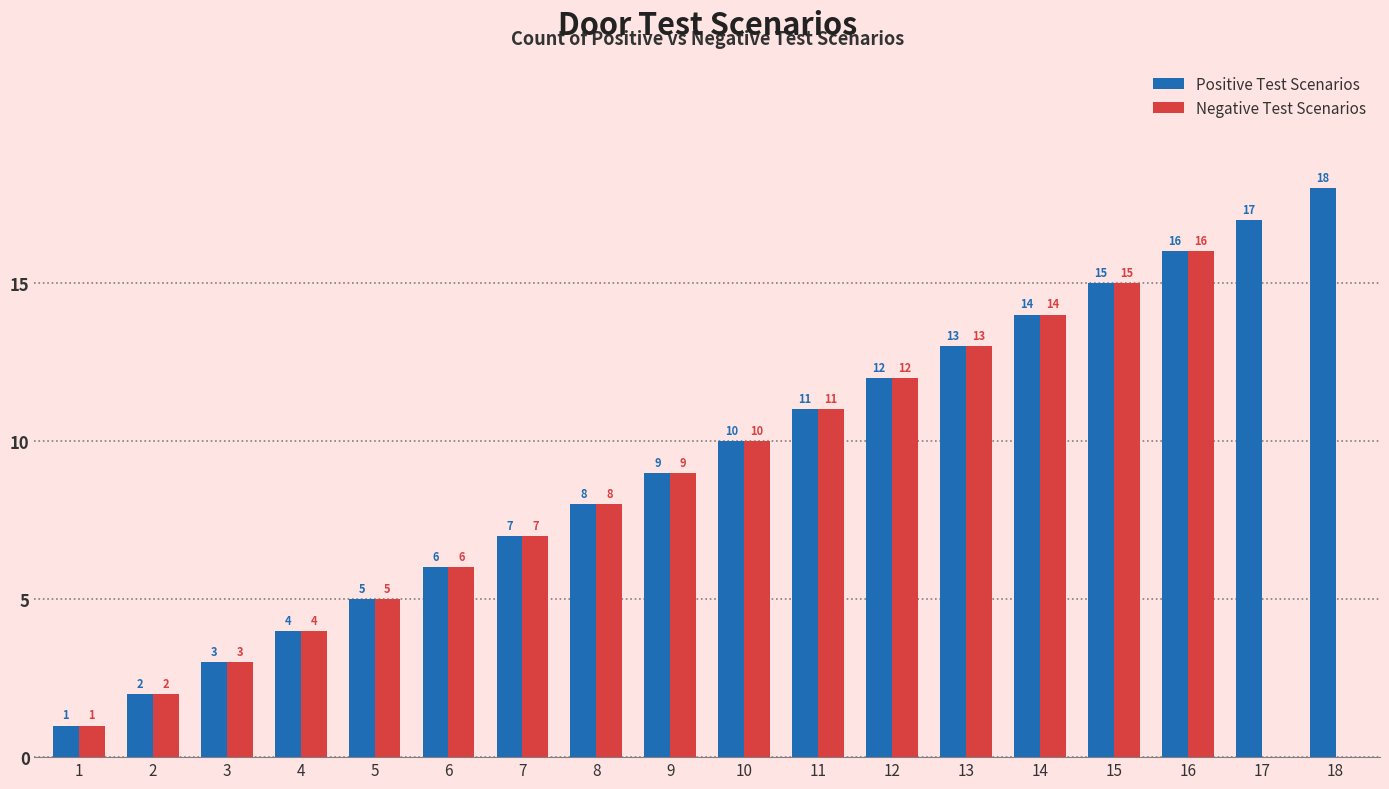

True or false: Positive Test Scenarios has a value of 10 at 10.

True